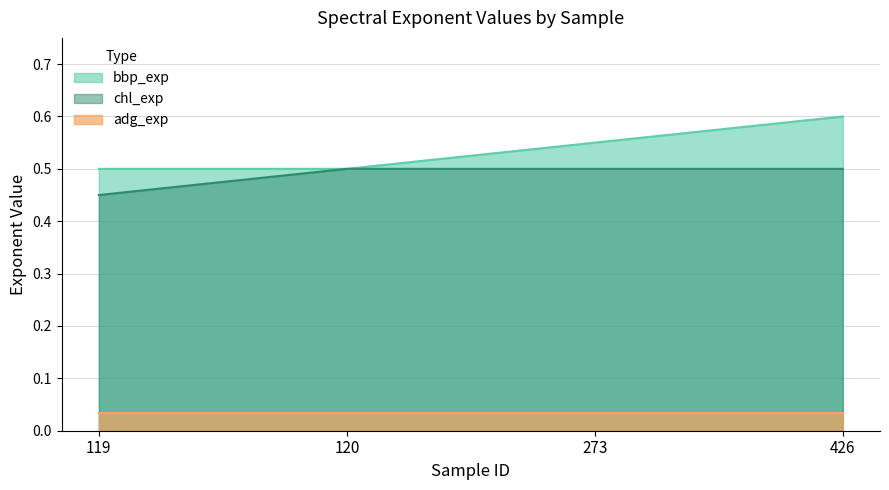

Count the number of data series in this chart.

3